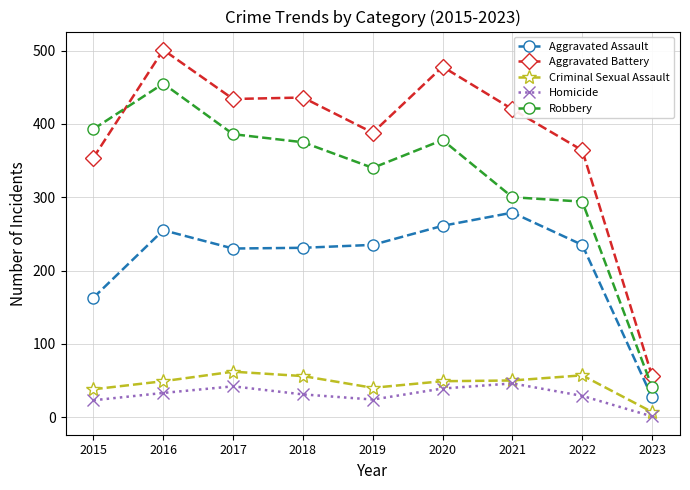

Is this an area chart (filled region under the line)?

No